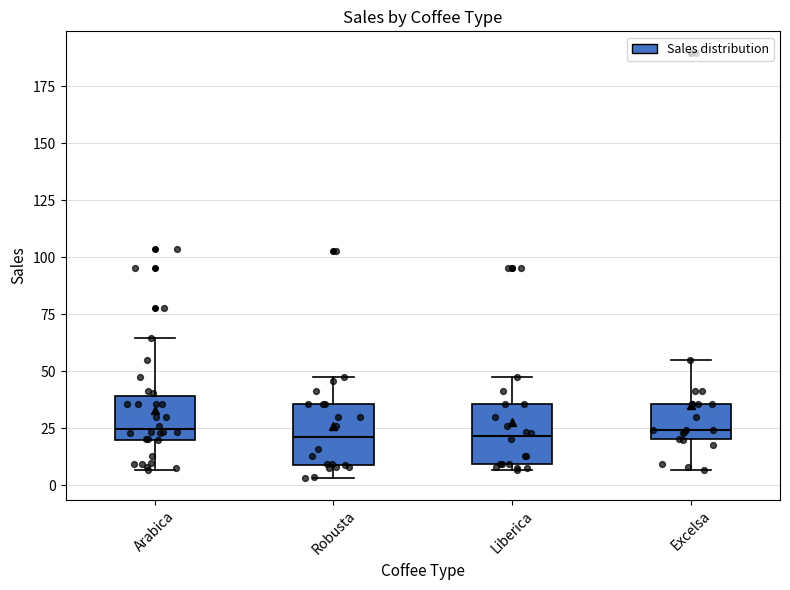

Where is the upper edge of the box for Arabica on the y-axis? The values are not printed on the chart, so give them approximately, as read against the axis.

40